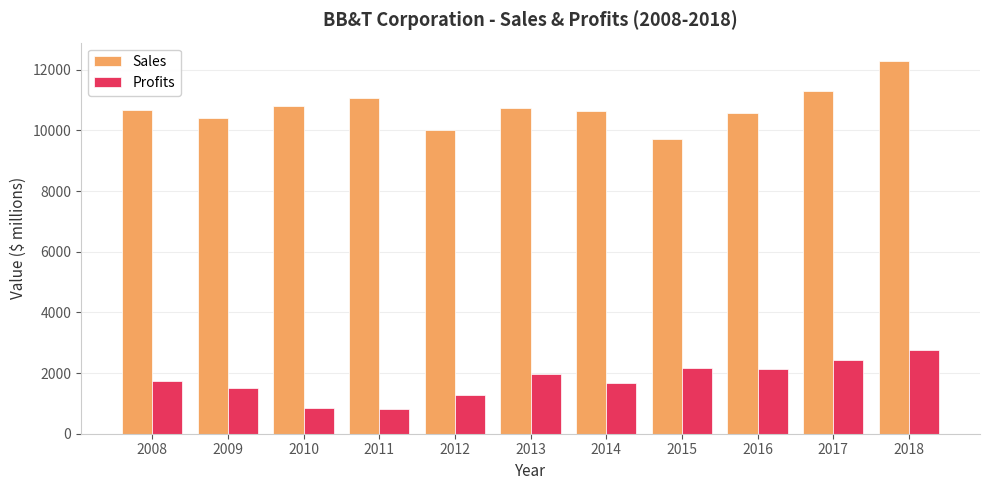

Are the bars grouped side by side (vs. stacked)?

Yes